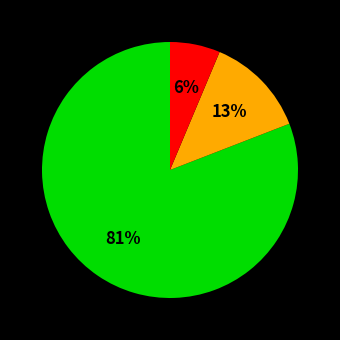

How many segments does this pie chart have?

3